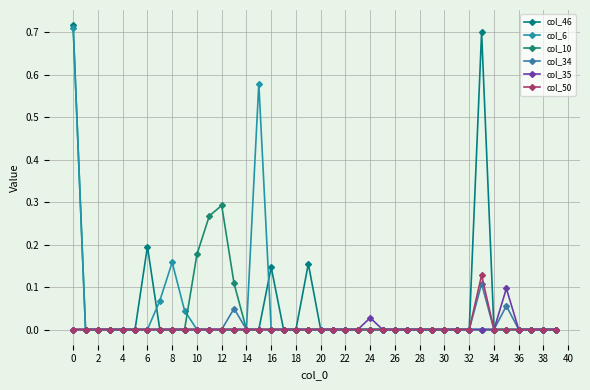

Is this an area chart (filled region under the line)?

No